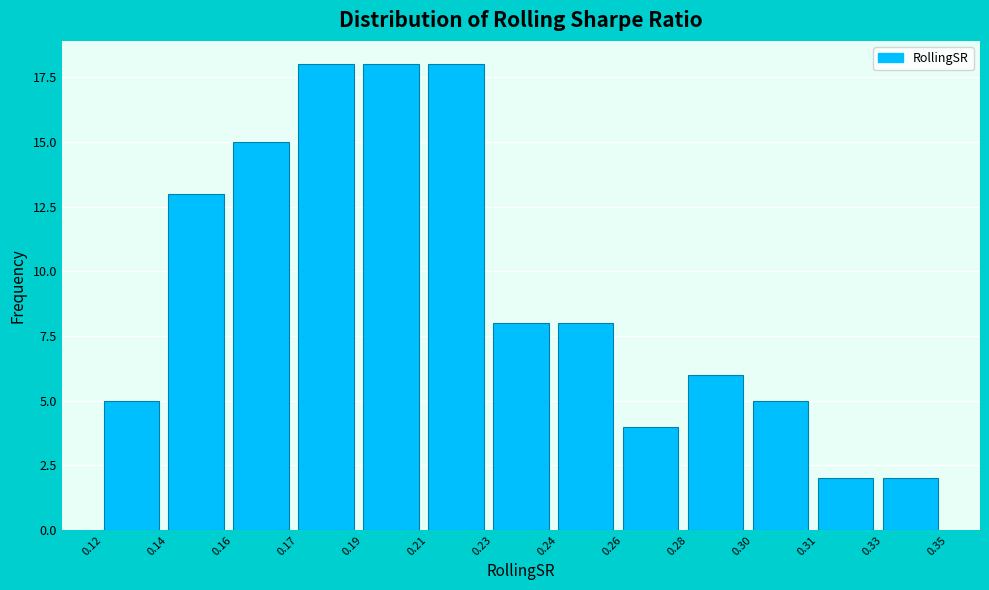

Reading left to right, transcribe all the data shown in this chart.

5	13	15	18	18	18	8	8	4	6	5	2	2